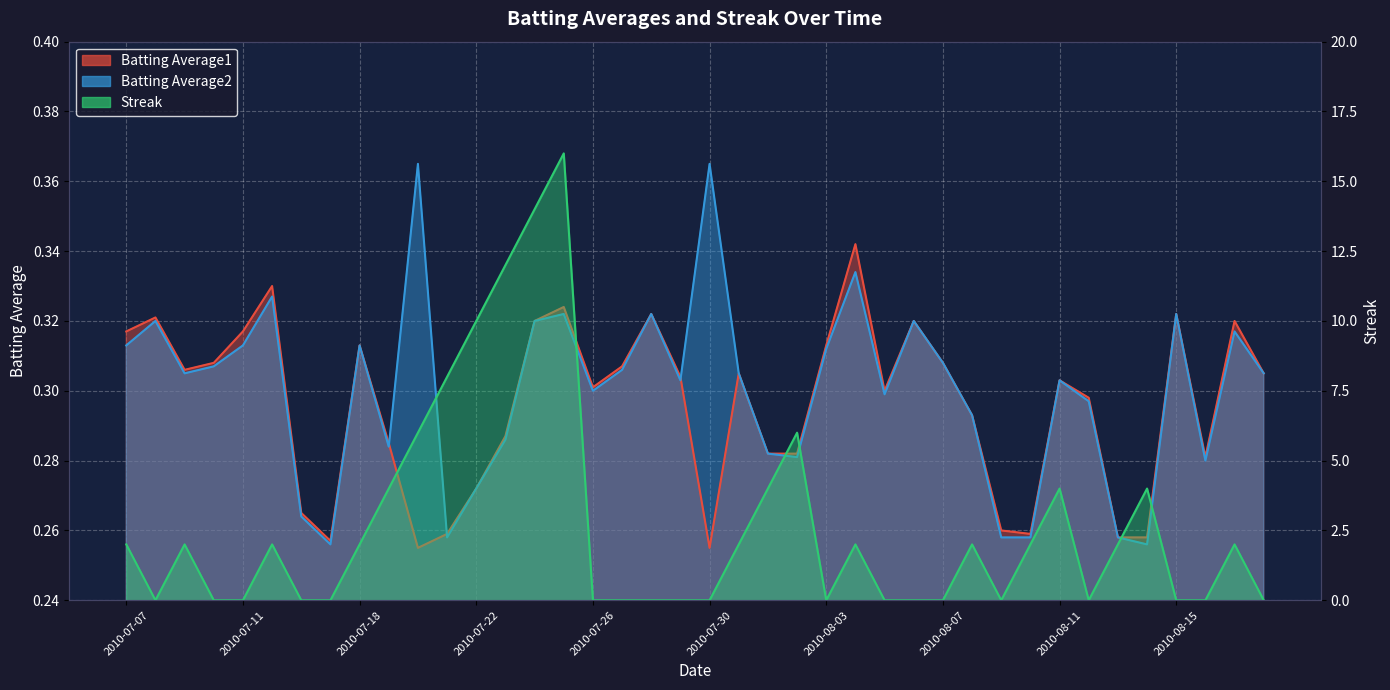

Reading left to right, transcribe all the data shown in this chart.

Batting Average1: 2010-07-07=0.3	2010-07-08=0.3	2010-07-09=0.3	2010-07-10=0.3	2010-07-11=0.3	2010-07-15=0.3	2010-07-16=0.3	2010-07-17=0.3	2010-07-18=0.3	2010-07-19=0.3	2010-07-20=0.3	2010-07-21=0.3	2010-07-22=0.3	2010-07-23=0.3	2010-07-24=0.3	2010-07-25=0.3	2010-07-26=0.3	2010-07-27=0.3	2010-07-28=0.3	2010-07-29=0.3	2010-07-30=0.3	2010-07-31=0.3	2010-08-01=0.3	2010-08-02=0.3	2010-08-03=0.3	2010-08-04=0.3	2010-08-05=0.3	2010-08-06=0.3	2010-08-07=0.3	2010-08-08=0.3	2010-08-09=0.3	2010-08-10=0.3	2010-08-11=0.3	2010-08-12=0.3	2010-08-13=0.3	2010-08-14=0.3	2010-08-15=0.3	2010-08-16=0.3	2010-08-17=0.3	2010-08-18=0.3
Batting Average2: 2010-07-07=0.3	2010-07-08=0.3	2010-07-09=0.3	2010-07-10=0.3	2010-07-11=0.3	2010-07-15=0.3	2010-07-16=0.3	2010-07-17=0.3	2010-07-18=0.3	2010-07-19=0.3	2010-07-20=0.4	2010-07-21=0.3	2010-07-22=0.3	2010-07-23=0.3	2010-07-24=0.3	2010-07-25=0.3	2010-07-26=0.3	2010-07-27=0.3	2010-07-28=0.3	2010-07-29=0.3	2010-07-30=0.4	2010-07-31=0.3	2010-08-01=0.3	2010-08-02=0.3	2010-08-03=0.3	2010-08-04=0.3	2010-08-05=0.3	2010-08-06=0.3	2010-08-07=0.3	2010-08-08=0.3	2010-08-09=0.3	2010-08-10=0.3	2010-08-11=0.3	2010-08-12=0.3	2010-08-13=0.3	2010-08-14=0.3	2010-08-15=0.3	2010-08-16=0.3	2010-08-17=0.3	2010-08-18=0.3
Streak: 2010-07-07=2.0	2010-07-08=0.0	2010-07-09=2.0	2010-07-10=0.0	2010-07-11=0.0	2010-07-15=2.0	2010-07-16=0.0	2010-07-17=0.0	2010-07-18=2.0	2010-07-19=4.0	2010-07-20=6.0	2010-07-21=8.0	2010-07-22=10.0	2010-07-23=12.0	2010-07-24=14.0	2010-07-25=16.0	2010-07-26=0.0	2010-07-27=0.0	2010-07-28=0.0	2010-07-29=0.0	2010-07-30=0.0	2010-07-31=2.0	2010-08-01=4.0	2010-08-02=6.0	2010-08-03=0.0	2010-08-04=2.0	2010-08-05=0.0	2010-08-06=0.0	2010-08-07=0.0	2010-08-08=2.0	2010-08-09=0.0	2010-08-10=2.0	2010-08-11=4.0	2010-08-12=0.0	2010-08-13=2.0	2010-08-14=4.0	2010-08-15=0.0	2010-08-16=0.0	2010-08-17=2.0	2010-08-18=0.0